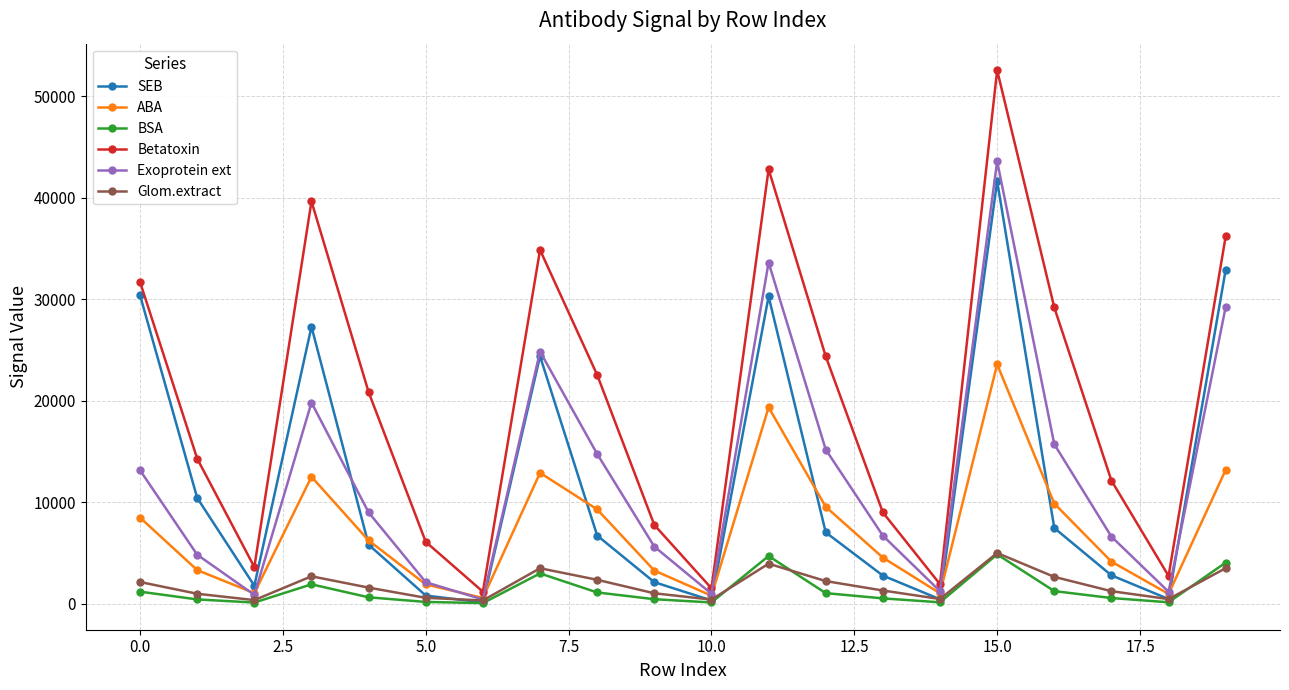

How many data points in Glom.extract are less than 1587?

10